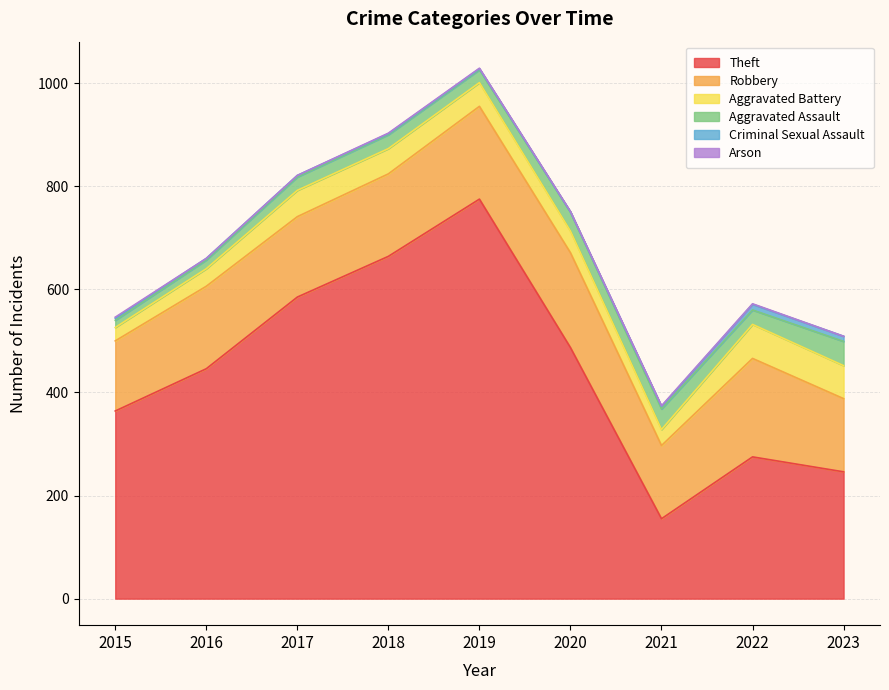

Does the chart have visible grid lines?

Yes